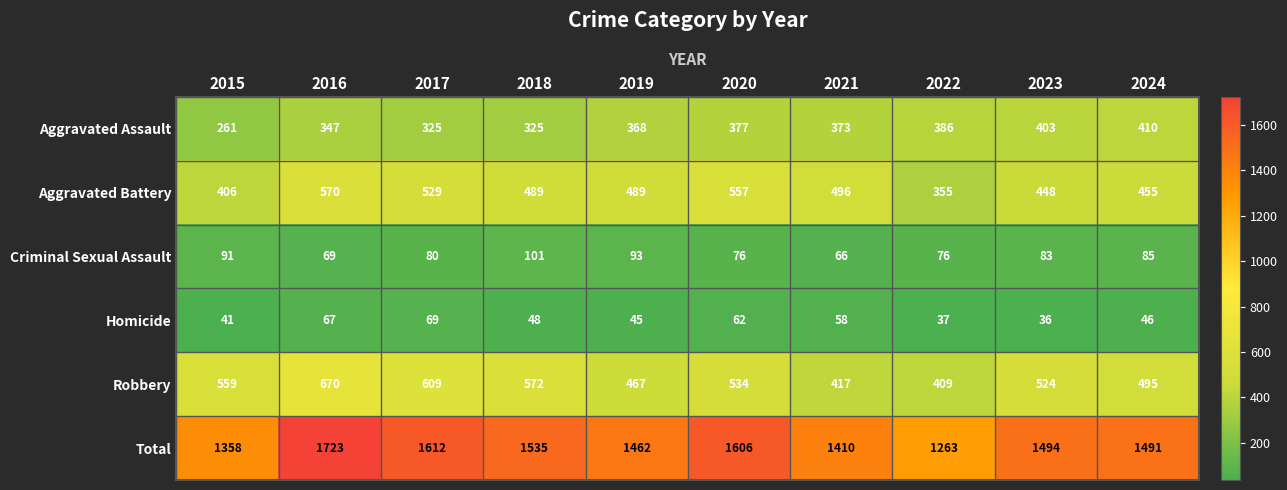

What is the sum of all Robbery values?

5256